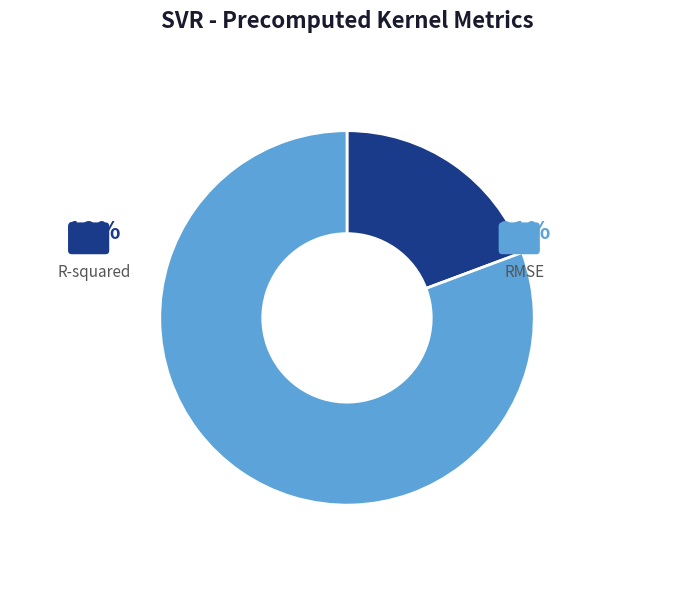

How many slices are in this pie chart?

2